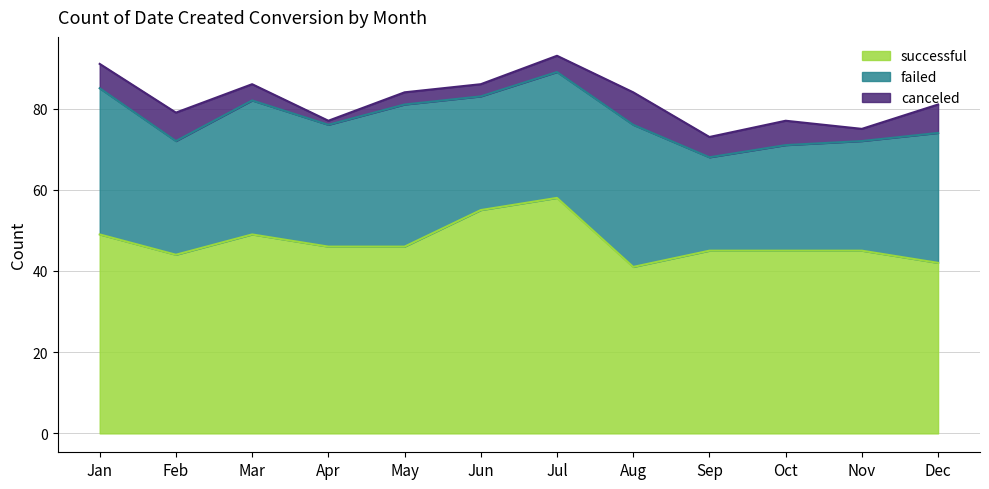

What is the maximum value shown in the chart?

58